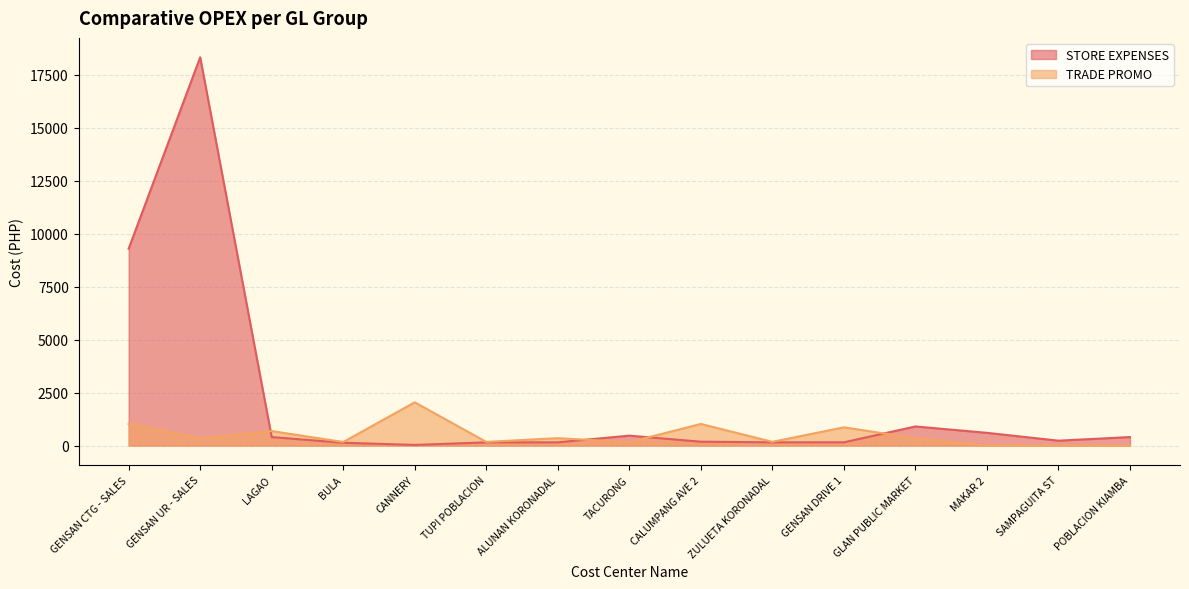

At which category does STORE EXPENSES reach its first local valley?

CANNERY